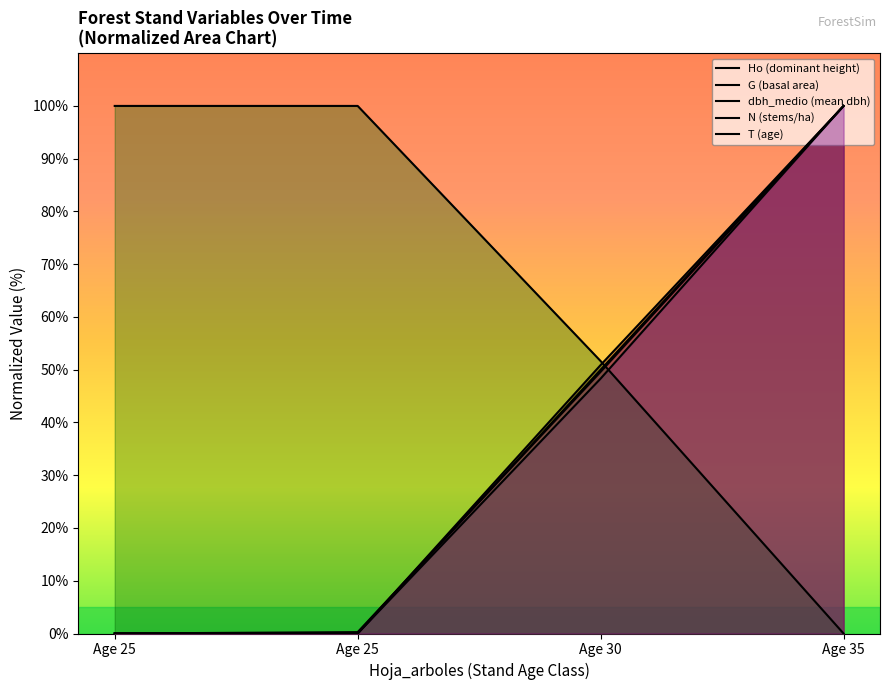

How many lines are shown in the chart?

5